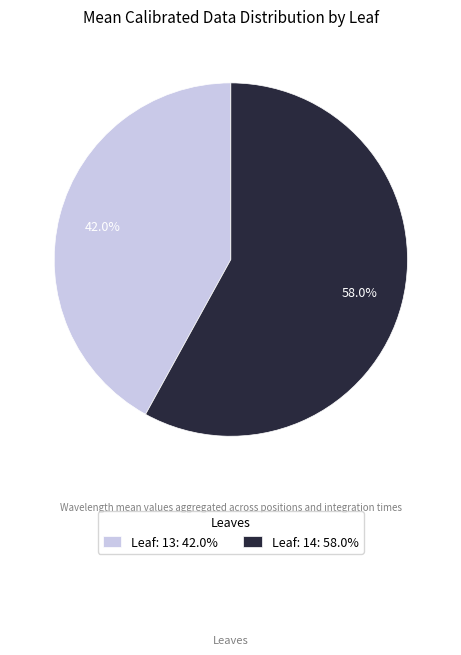

The Leaf: 14 slice represents 65% of the pie. True or false?

False